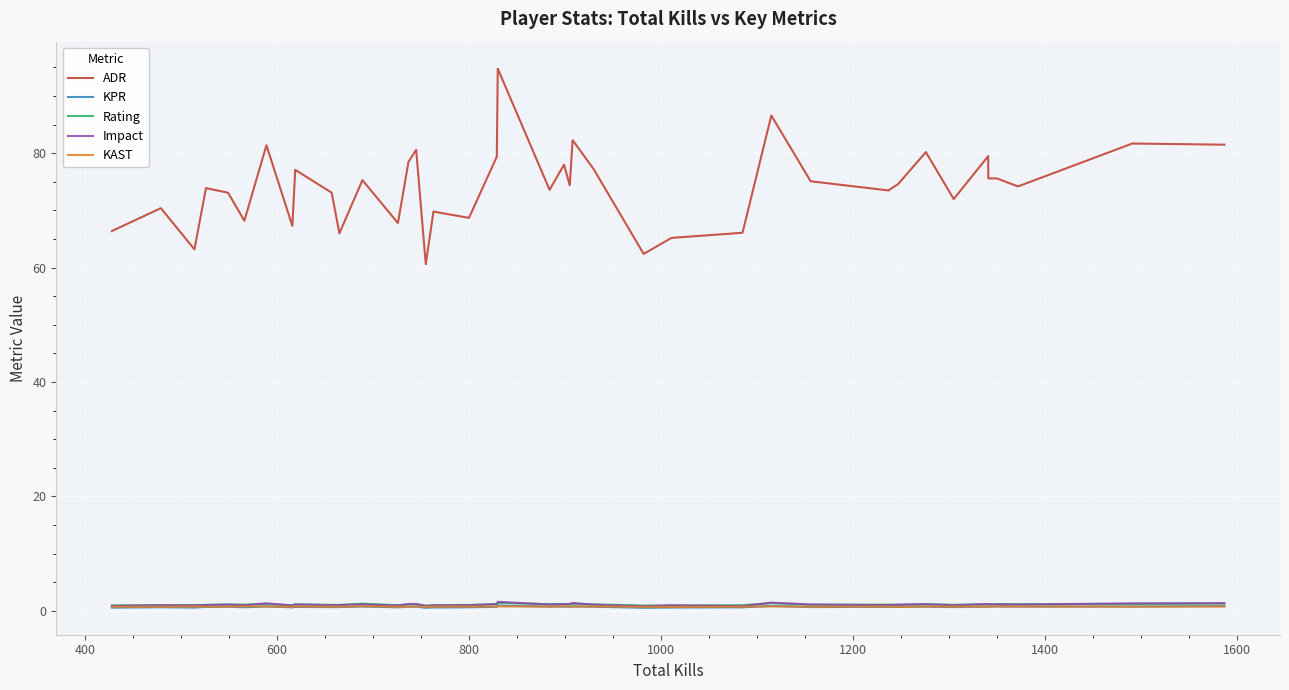

True or false: Rating and ADR cross at least once.

False